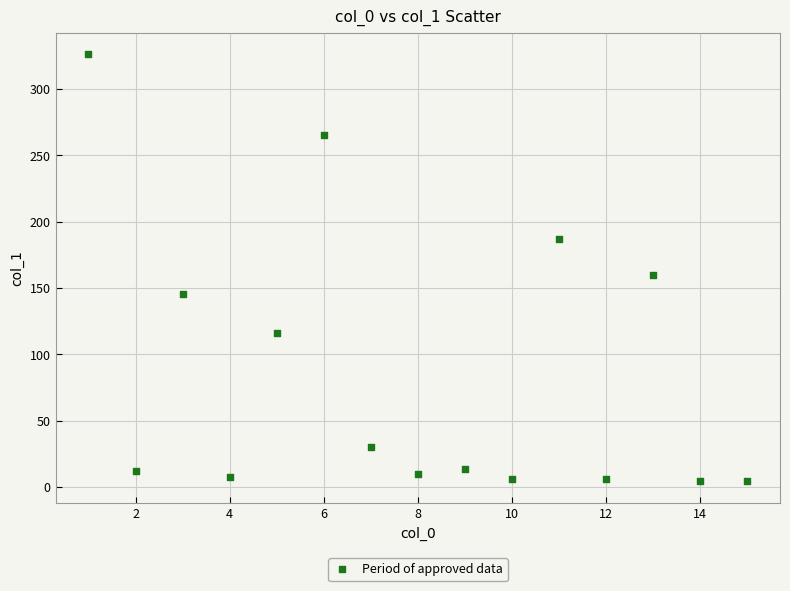

What is the range of Y values (max minus min)?

322.0